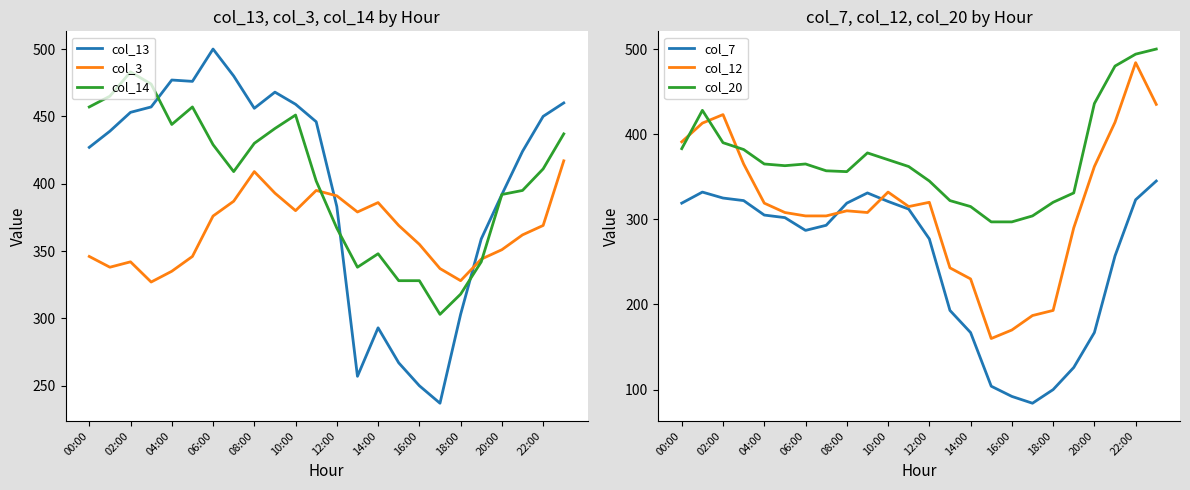

What is the highest value of the col_14 series?

483